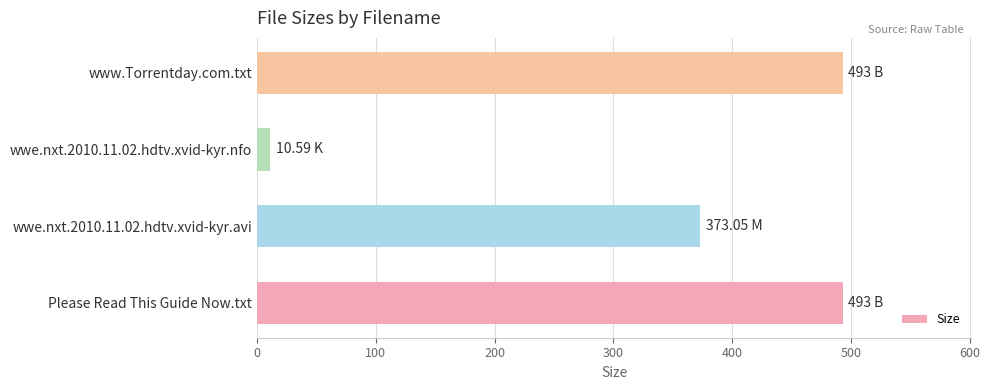

What is the average value?

342.4